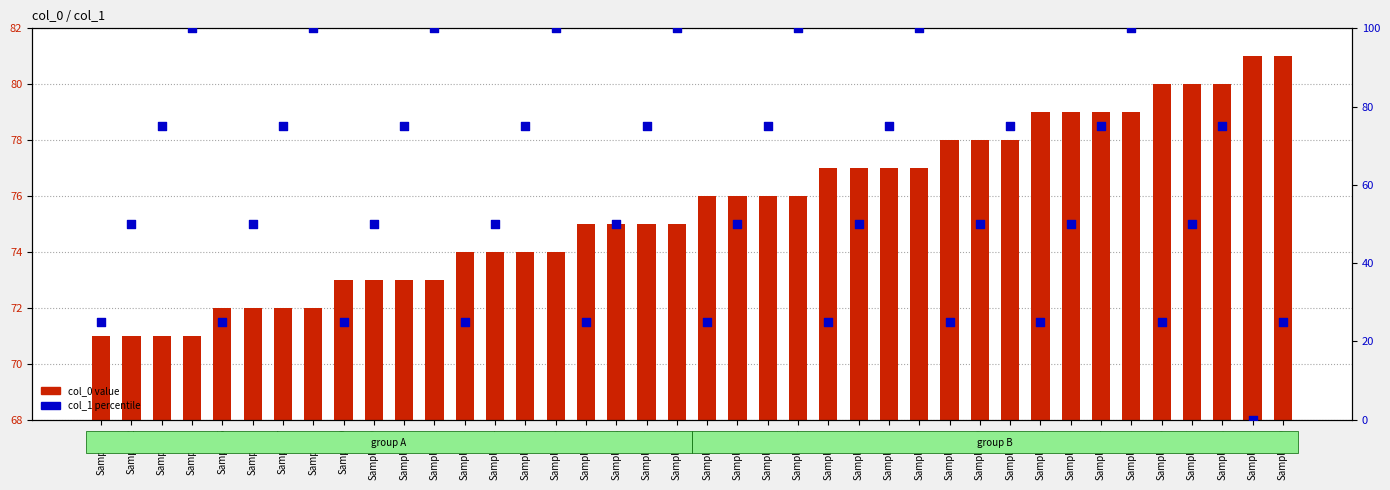

At which category is the sum across all series the highest?

Sample_35